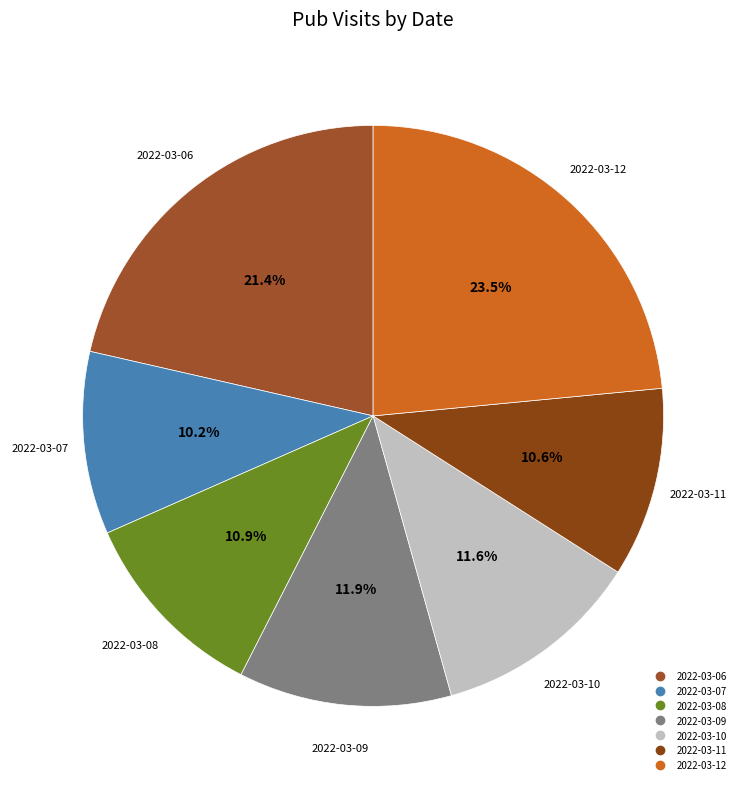

How many segments does this pie chart have?

7